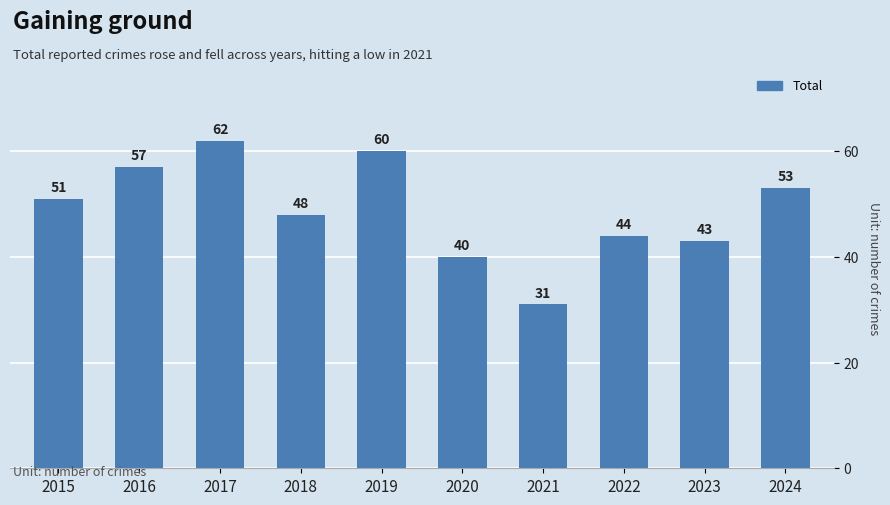

The chart shows a value of 13 at 2020. True or false?

False